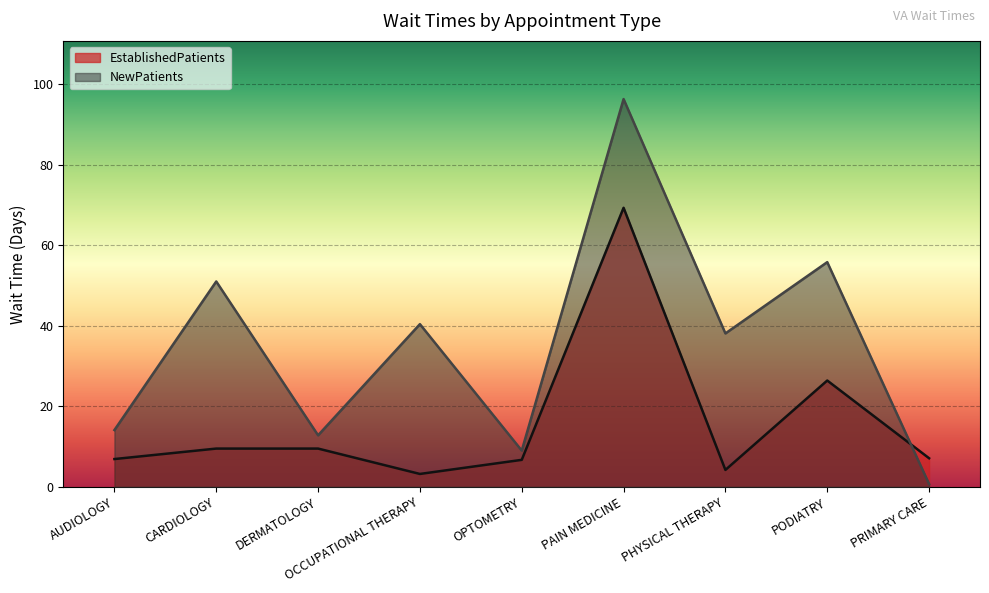

What is the maximum value shown in the chart?

96.3